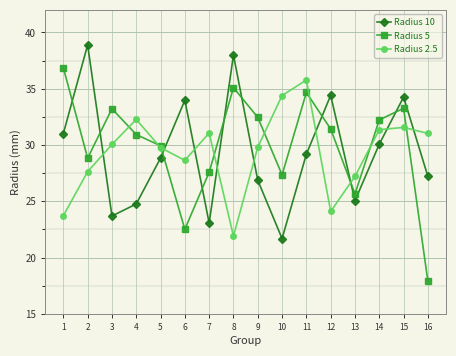

Between which two adjacent categories do Radius 5 and Radius 2.5 first intersect?

3 and 4